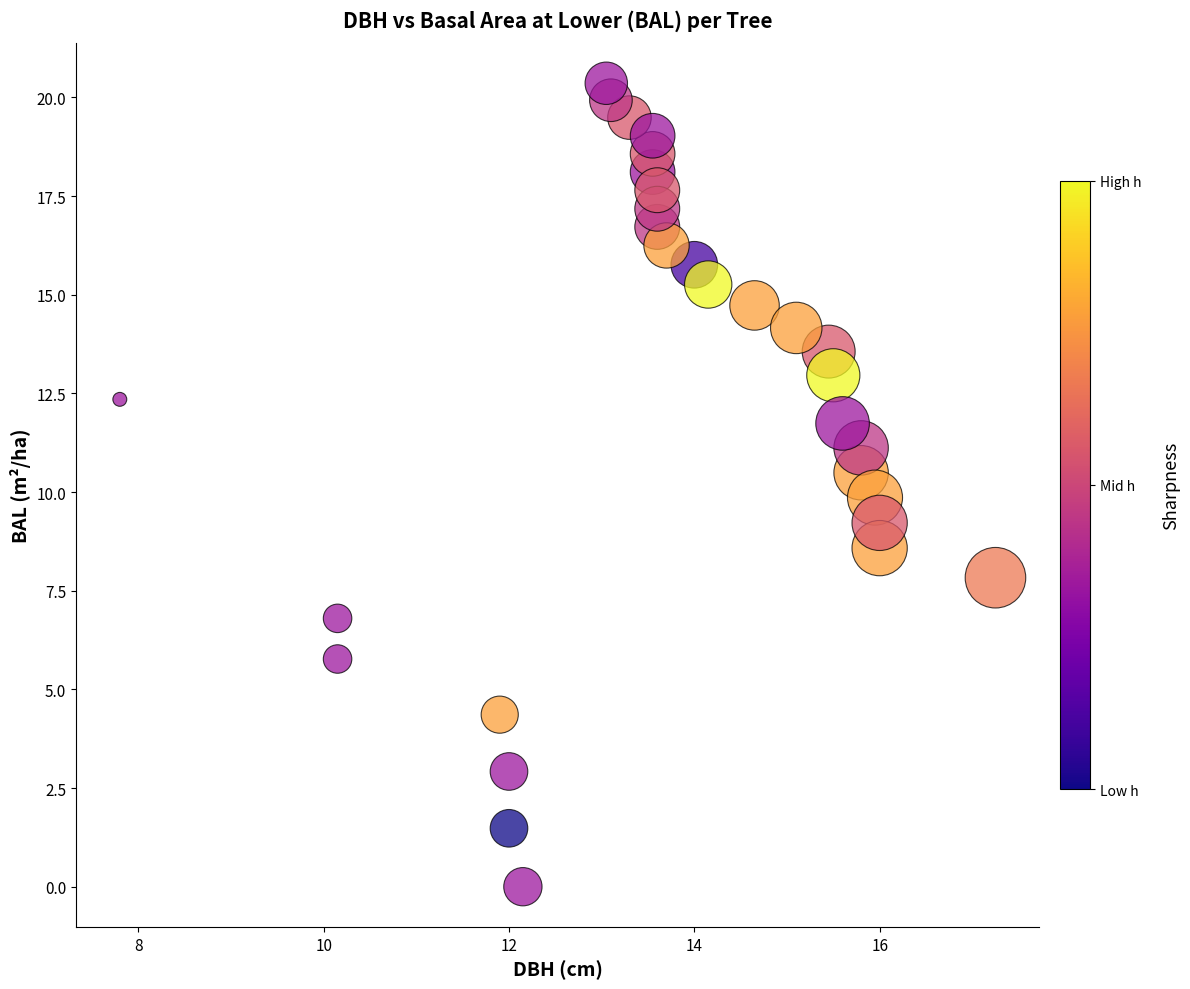

What is the range of X values (max minus min)?

9.4